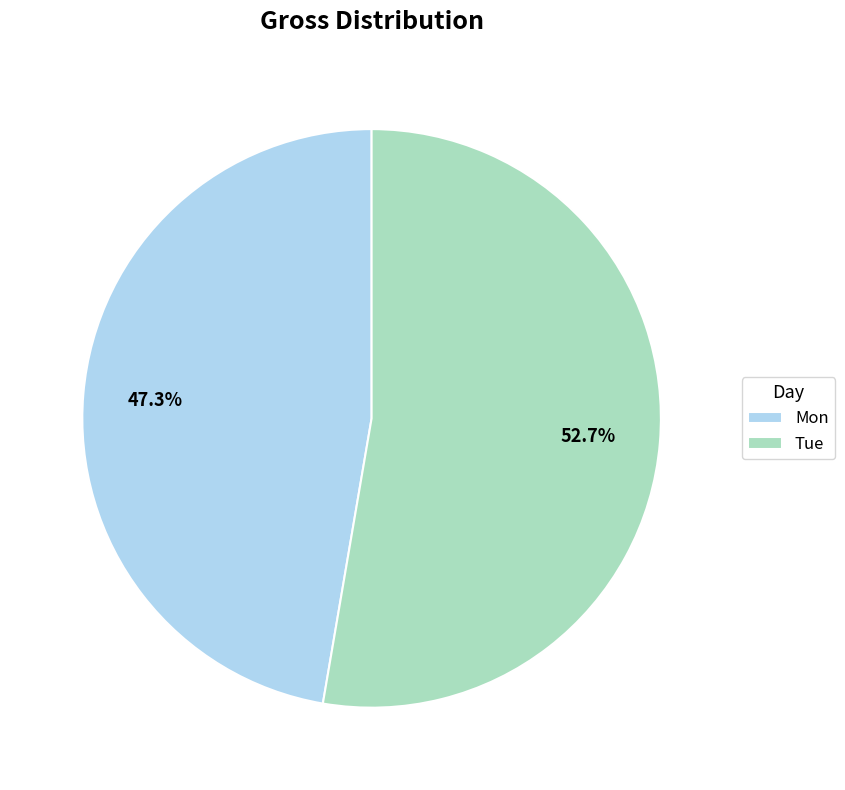

To the nearest percent, what percentage of the pie is Tue?

53%